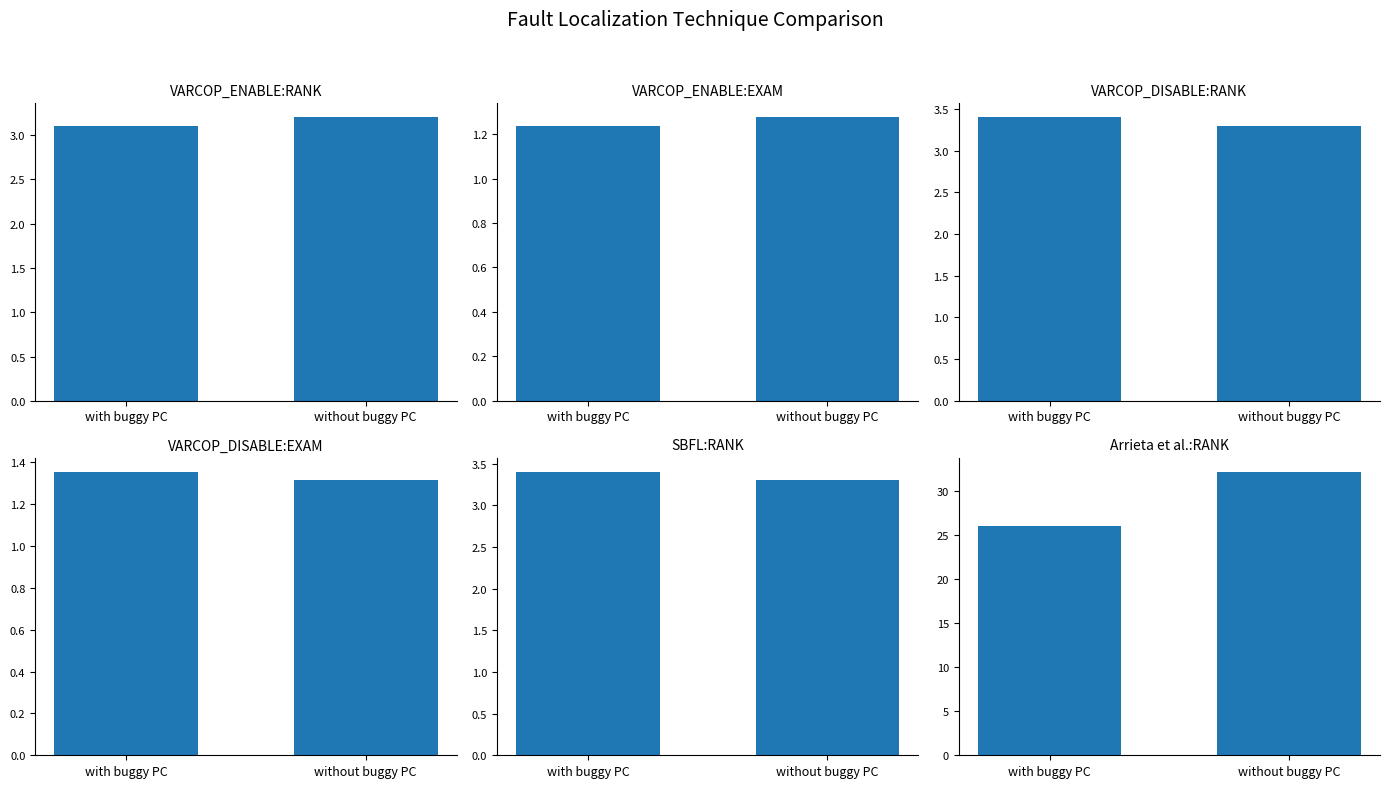

What is the label of the 2nd bar from the right?

with buggy PC